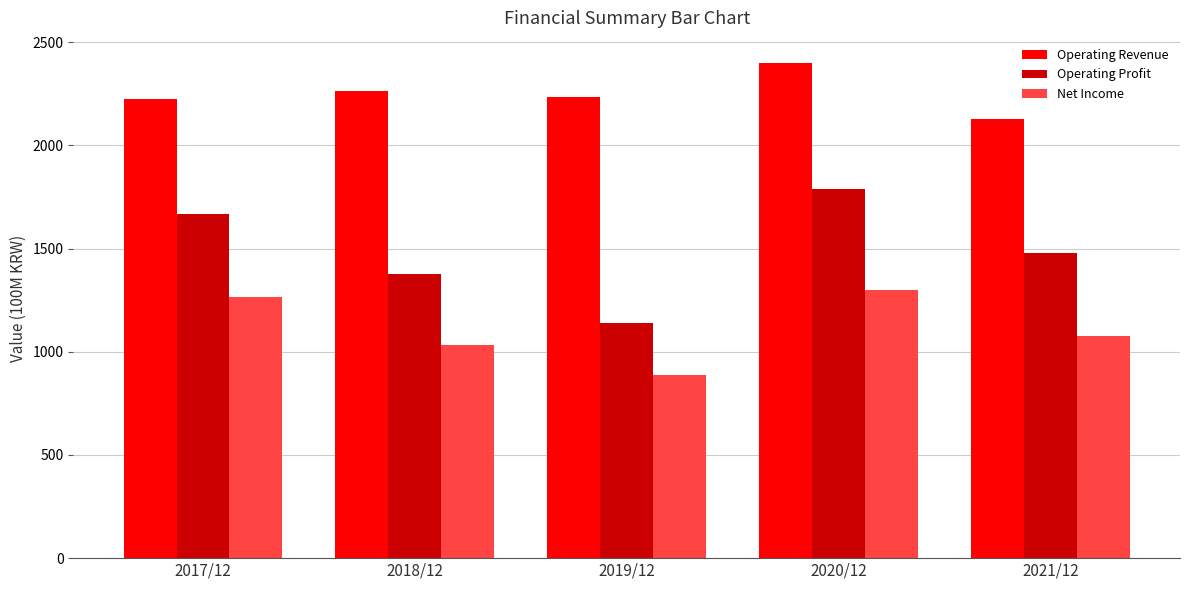

Does the chart contain stacked bars?

No